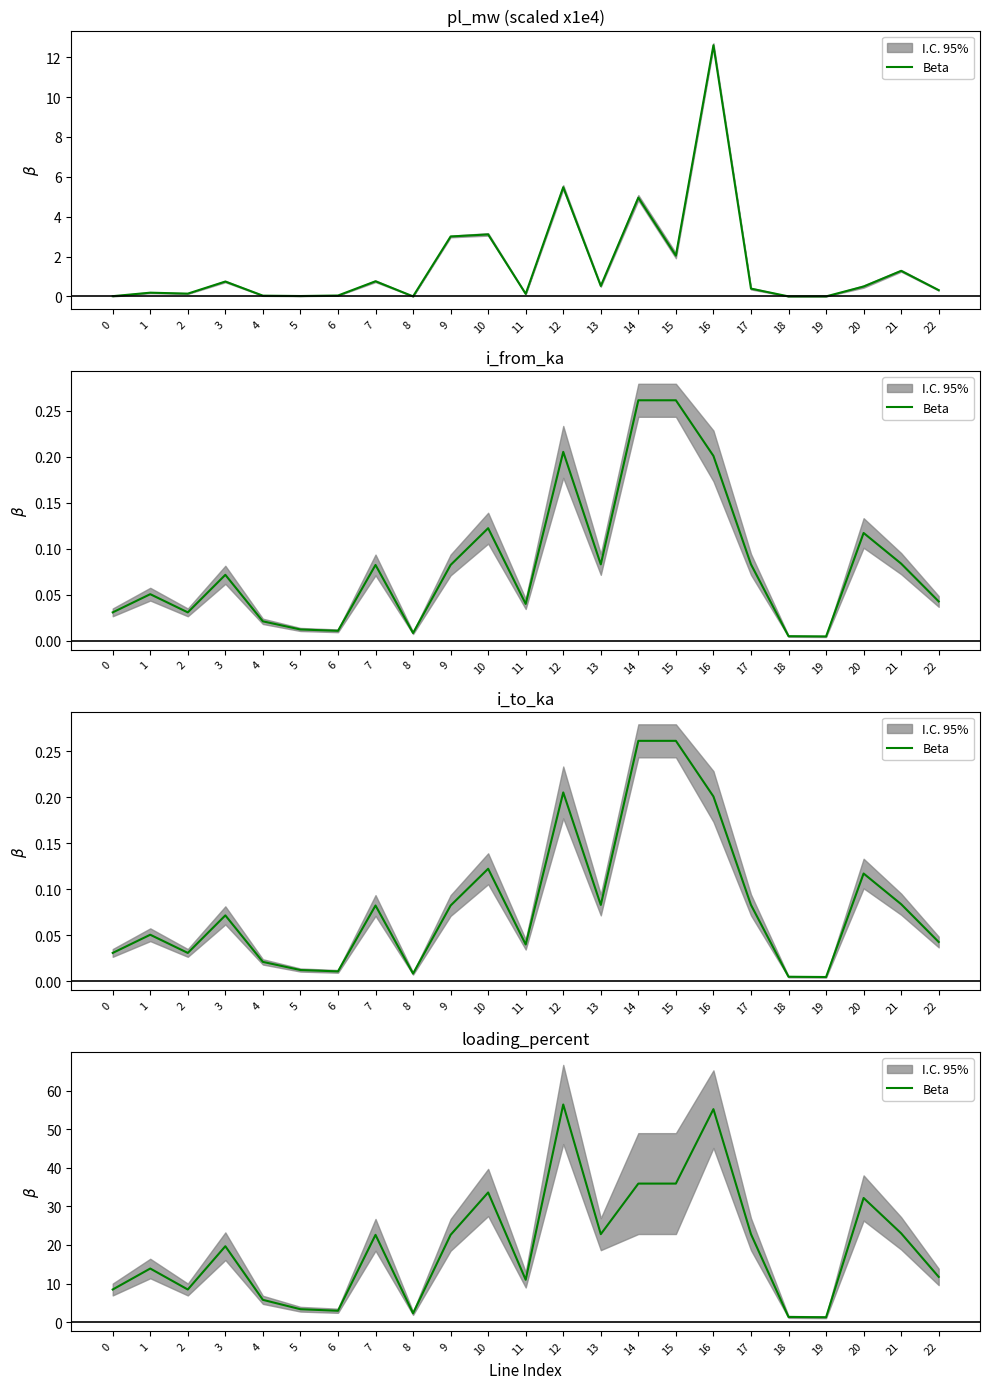

Rank the categories by value from lowest to highest.

19, 18, 8, 6, 5, 4, 0, 2, 11, 22, 1, 3, 9, 7, 13, 17, 21, 20, 10, 14, 15, 16, 12